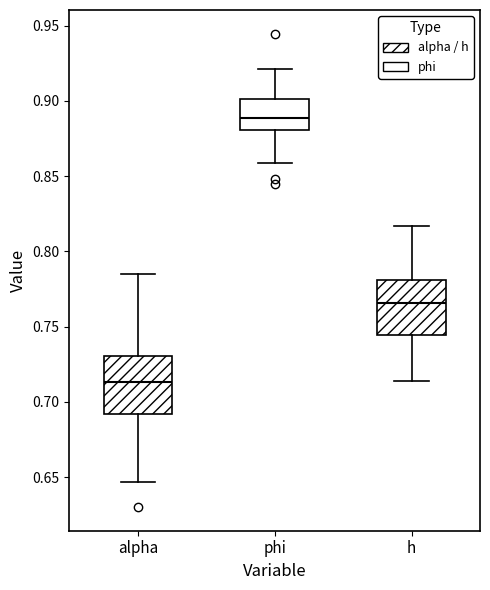

Reading left to right, transcribe this box plot: for each box, give where its median line is, the range the box spans, and where its two whiskers end, as read against the y-axis. The values are not printed on the chart, so give them approximately, as read against the axis.

alpha: median 0.715, box 0.690 to 0.730, whiskers 0.645 to 0.785
phi: median 0.890, box 0.880 to 0.900, whiskers 0.860 to 0.920
h: median 0.765, box 0.745 to 0.780, whiskers 0.715 to 0.815